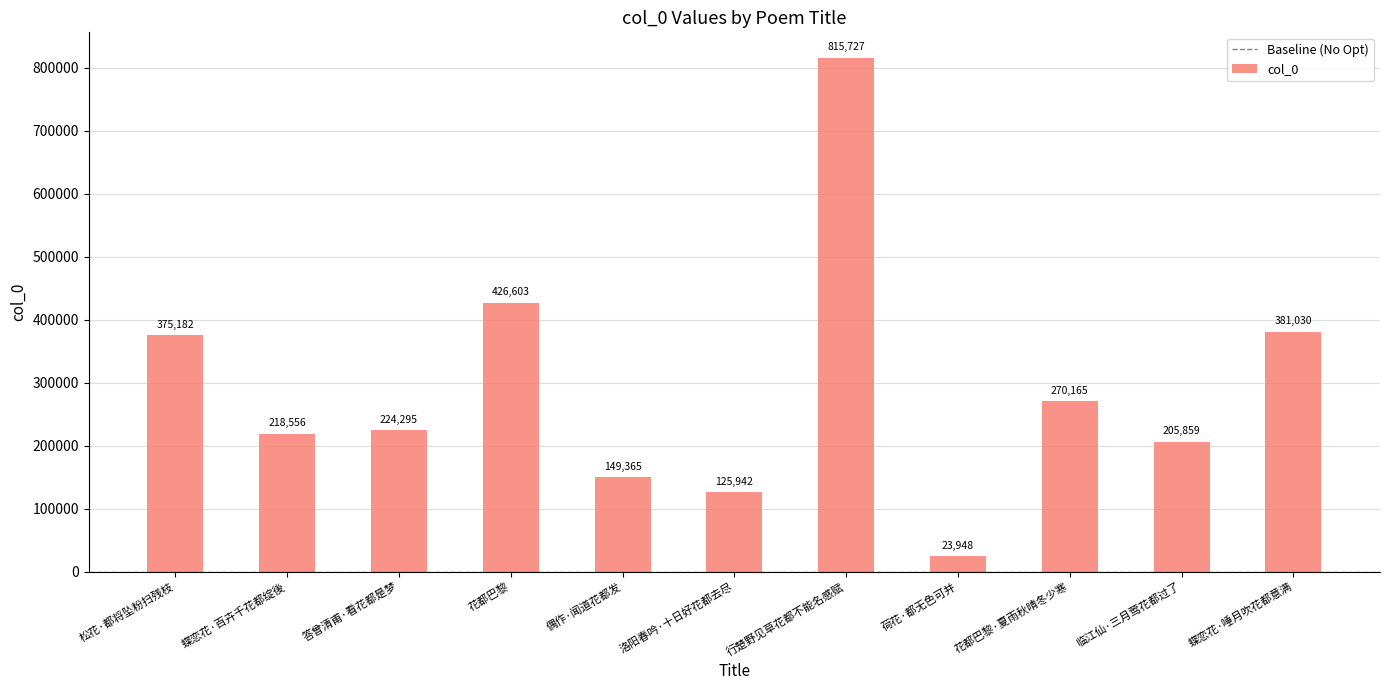

Rank the categories by value from lowest to highest.

荷花·都无色可并, 洛阳春吟·十日好花都去尽, 偶作·闻道花都发, 临江仙·三月莺花都过了, 蝶恋花·百卉千花都绽後, 答曾清甫·看花都是梦, 花都巴黎·夏雨秋晴冬少寒, 松花·都将坠粉扫残枝, 蝶恋花·唾月吹花都意满, 花都巴黎, 行楚野见草花都不能名感赋